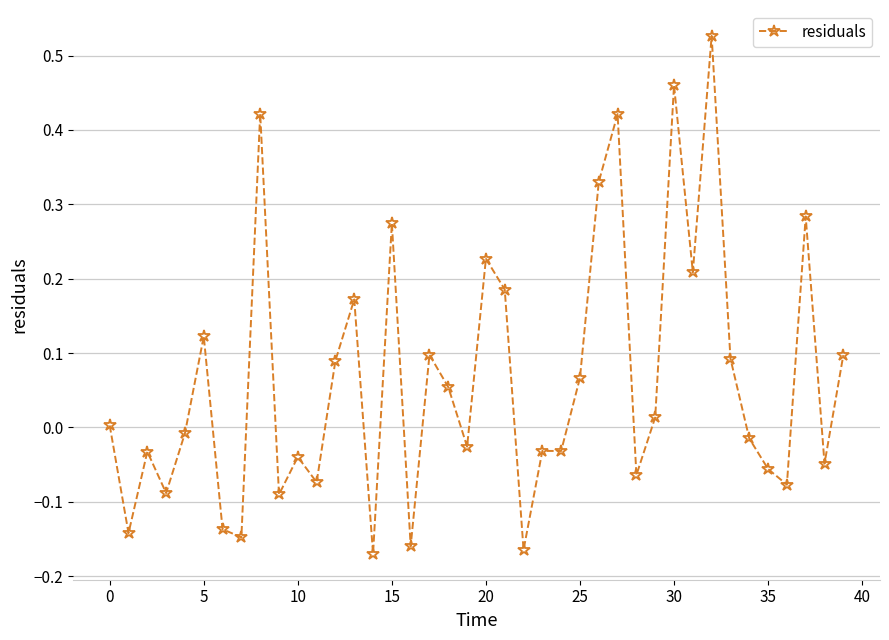

How many categories are shown in the chart?

40